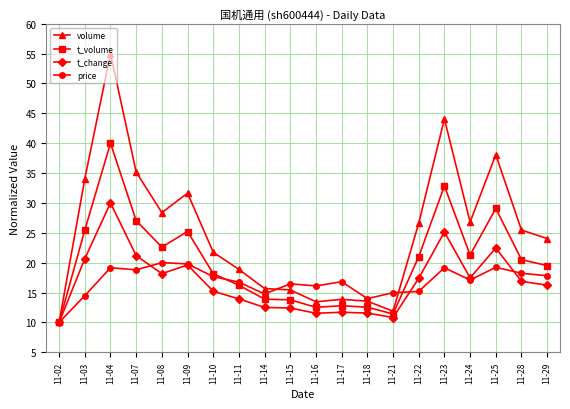

Where does the volume series first go above 25?

11-03